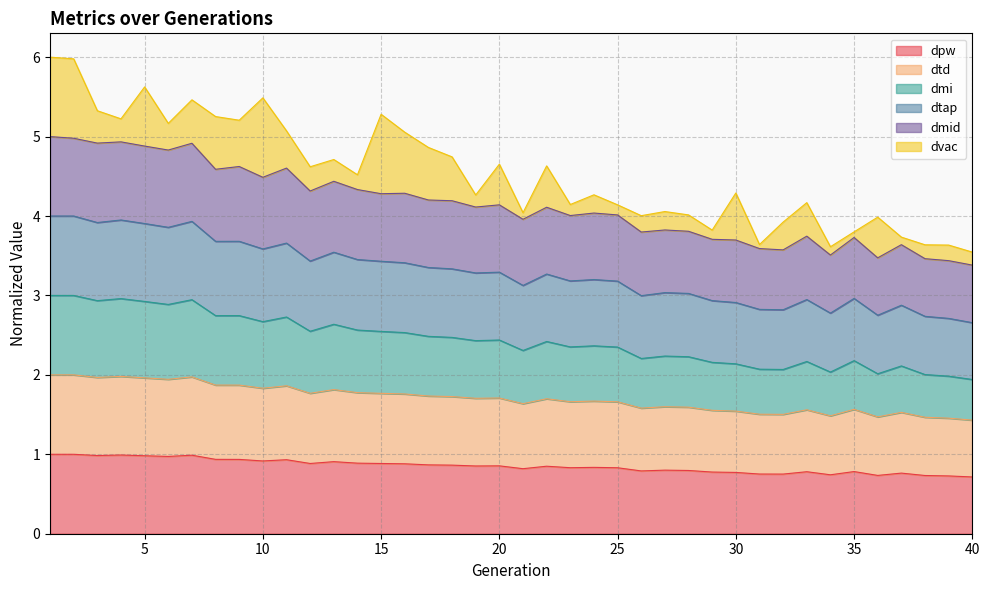

True or false: dtap and dmid intersect in this chart.

False